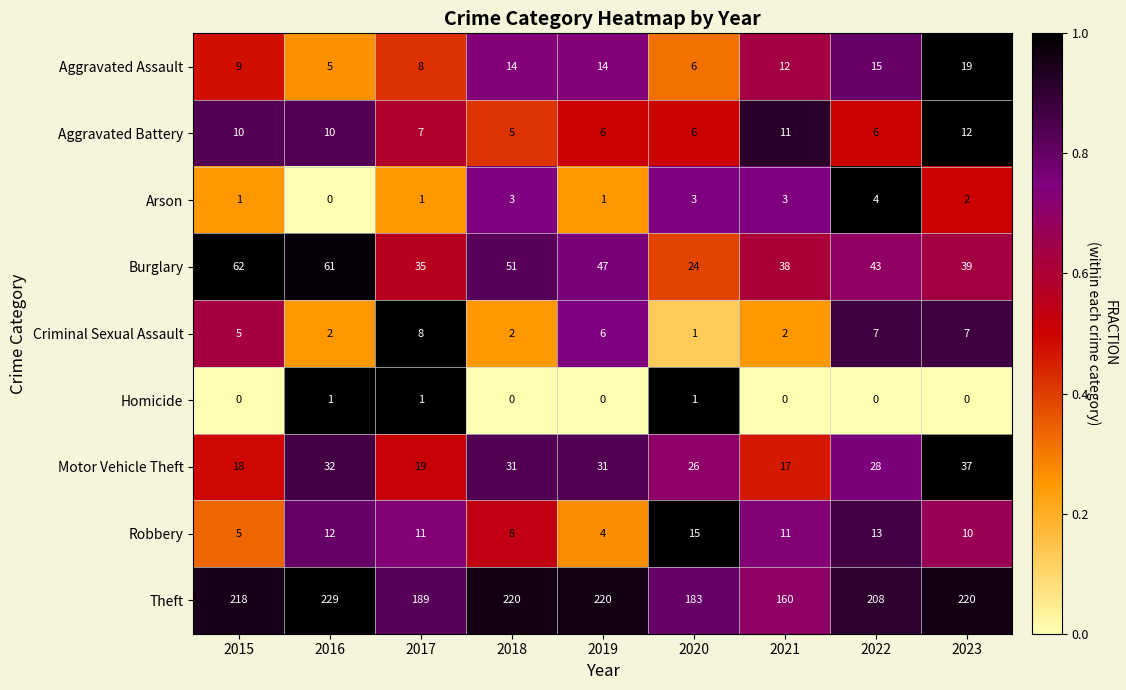

What is the total value across all series at 2015?

328